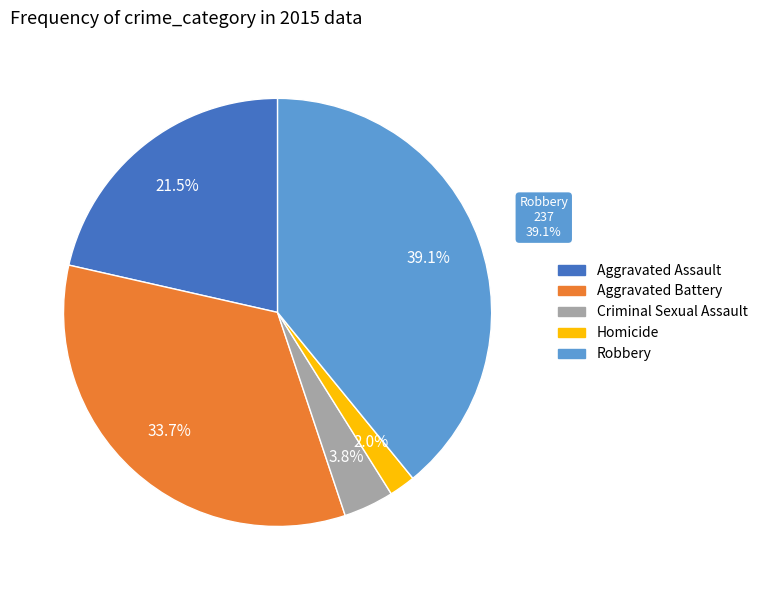

How many slices are in this pie chart?

5